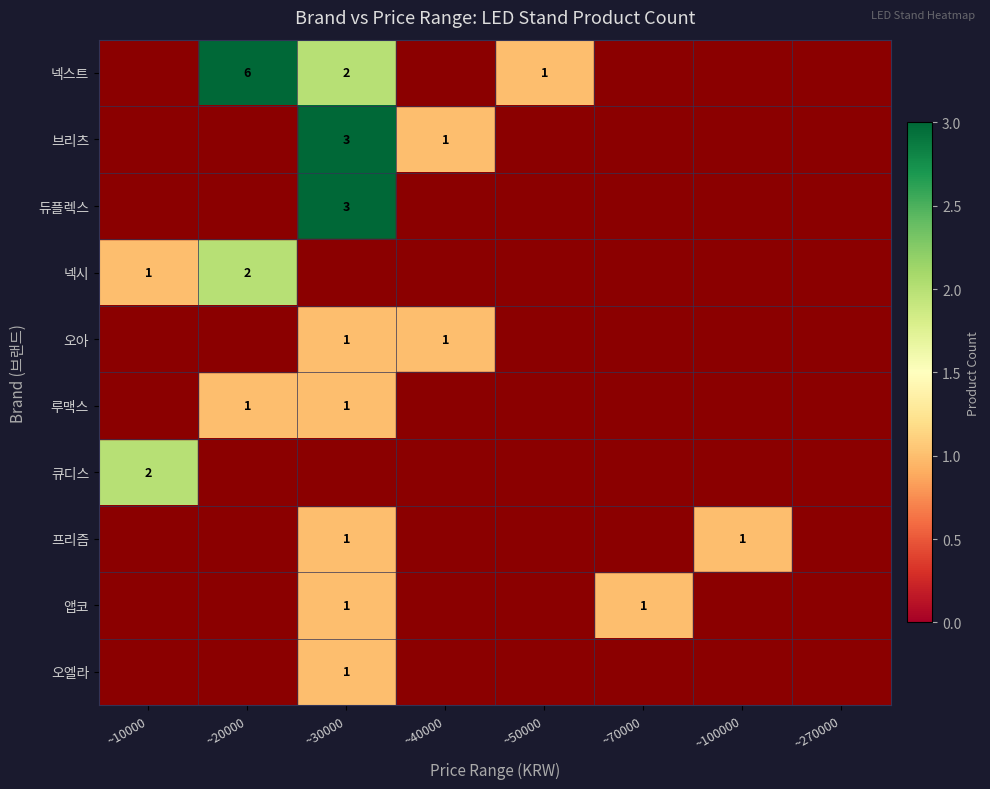

True or false: 듀플렉스 has a value of 5 at ~30000.

False